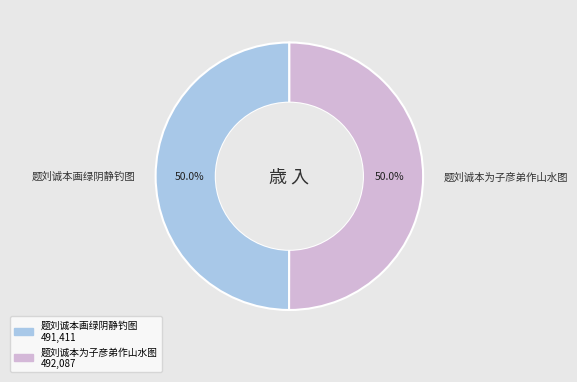

How much of the chart is everything except 题刘诚本为子彦弟作山水图?

50.0%